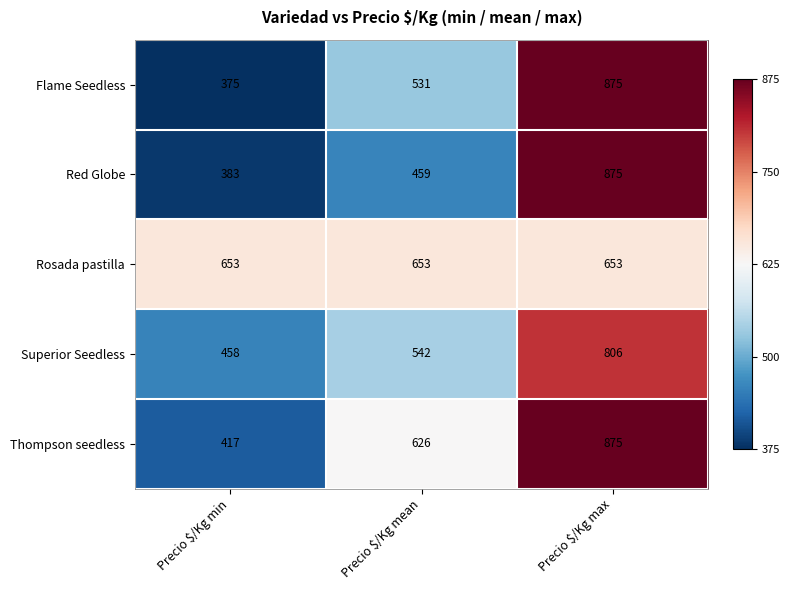

What is the greatest value displayed?

875